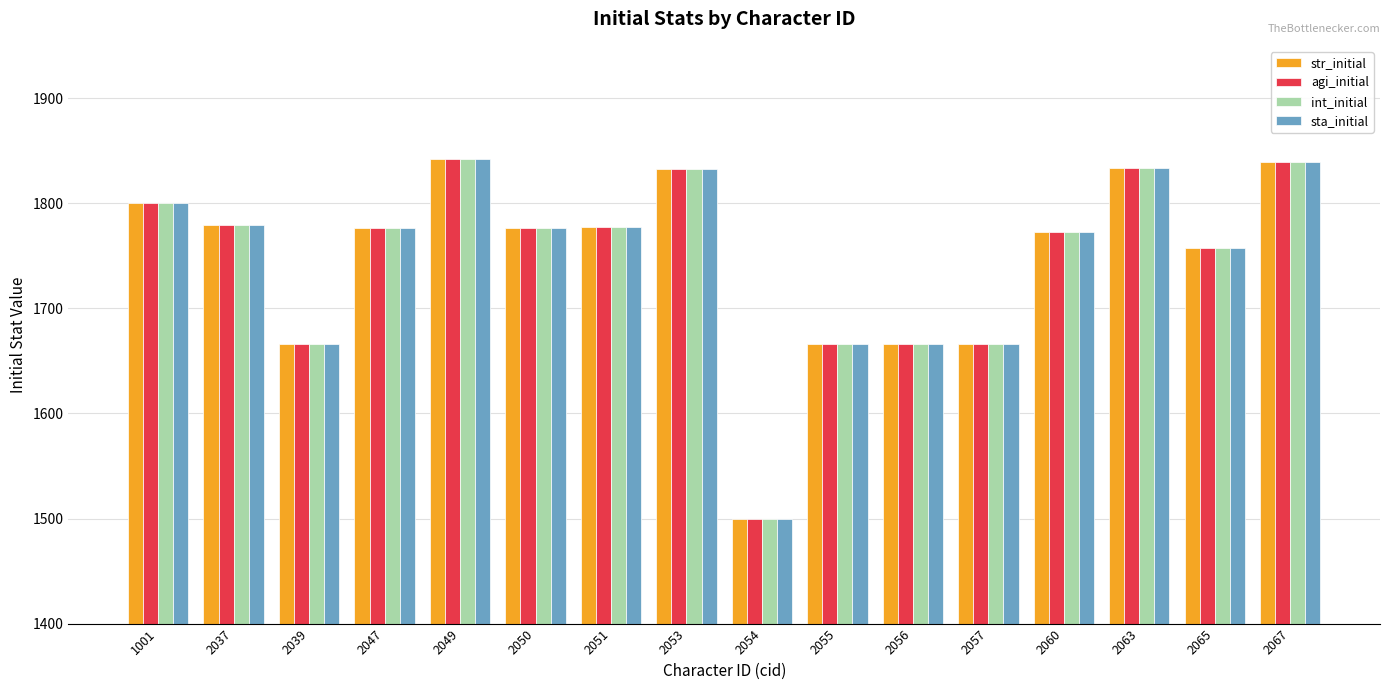

What is the minimum value shown in the chart?

1500